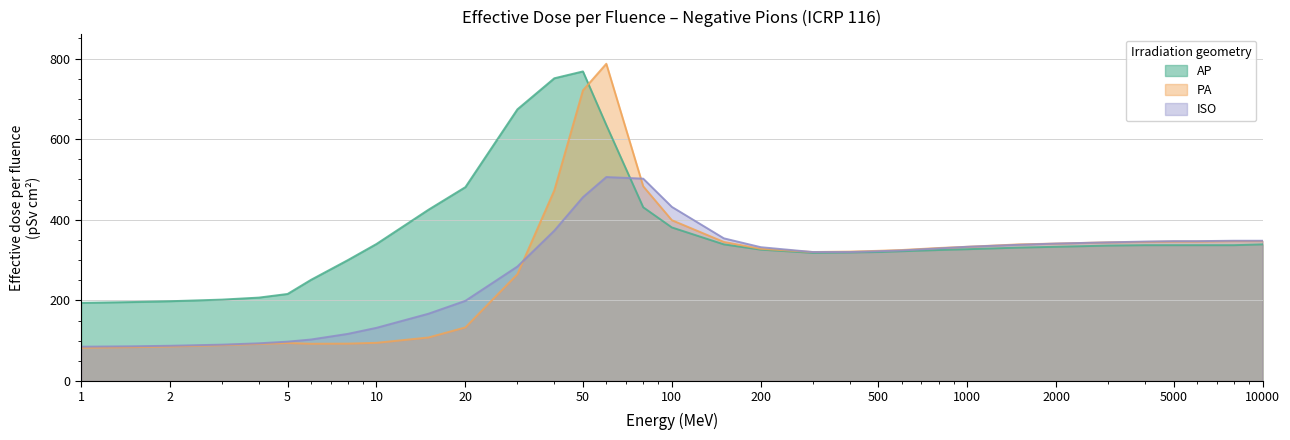

Is it true that PA equals 426.8 at 400?

False